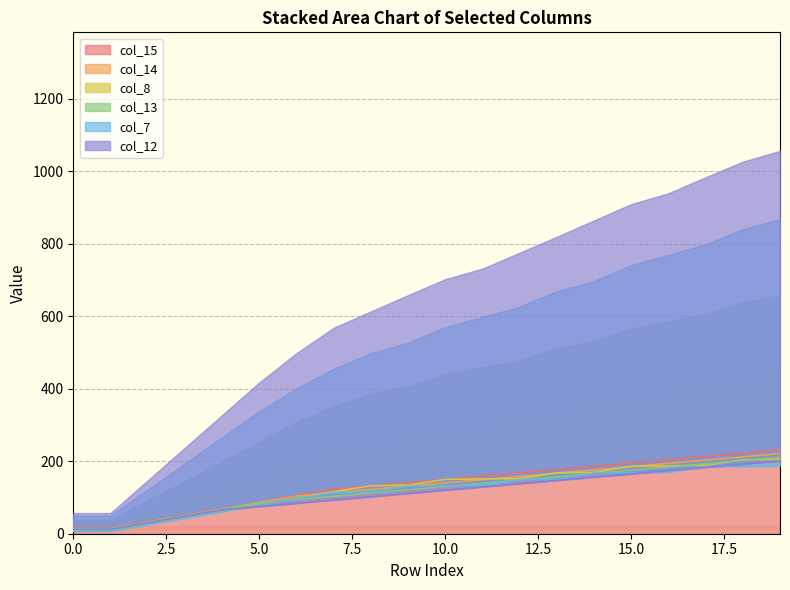

How many lines are shown in the chart?

6